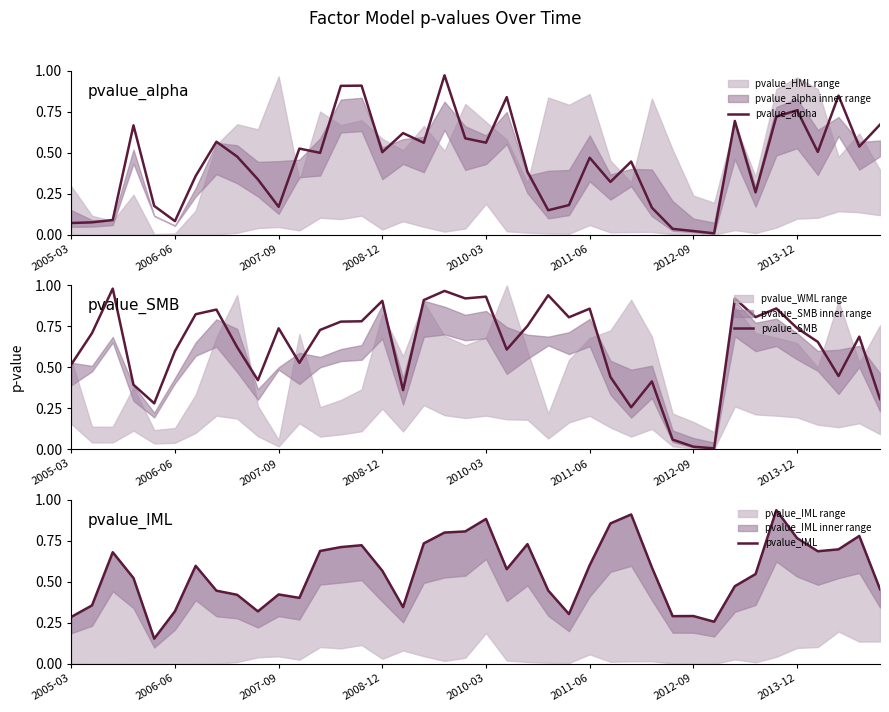

Is the value of pvalue_SMB at 13 greater than the value of pvalue_alpha at 2010-03?

Yes